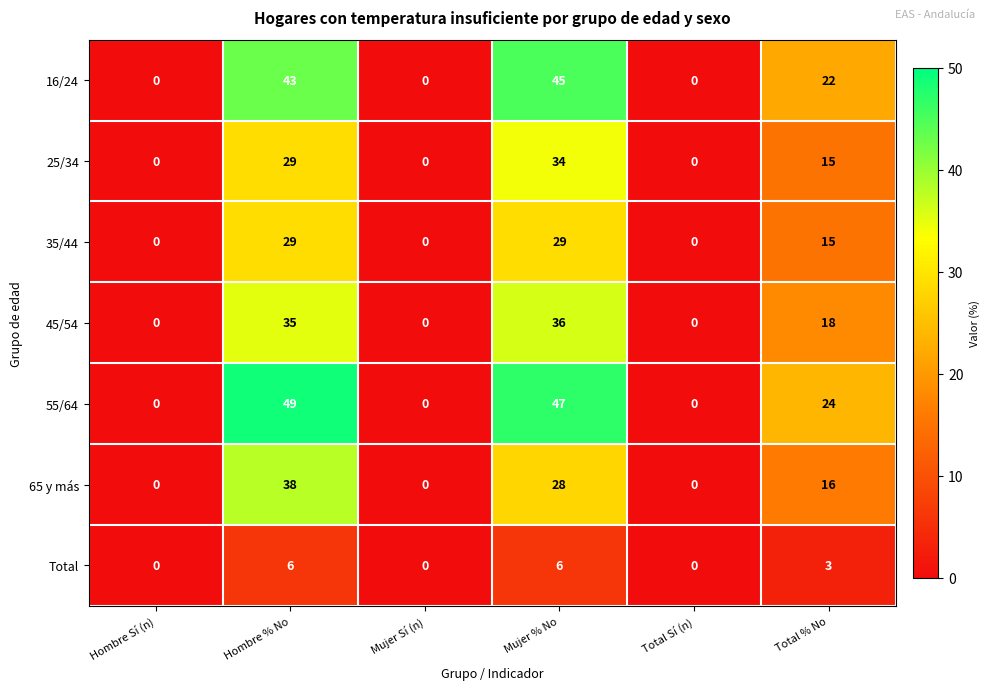

Which series has the widest spread of values?

55/64